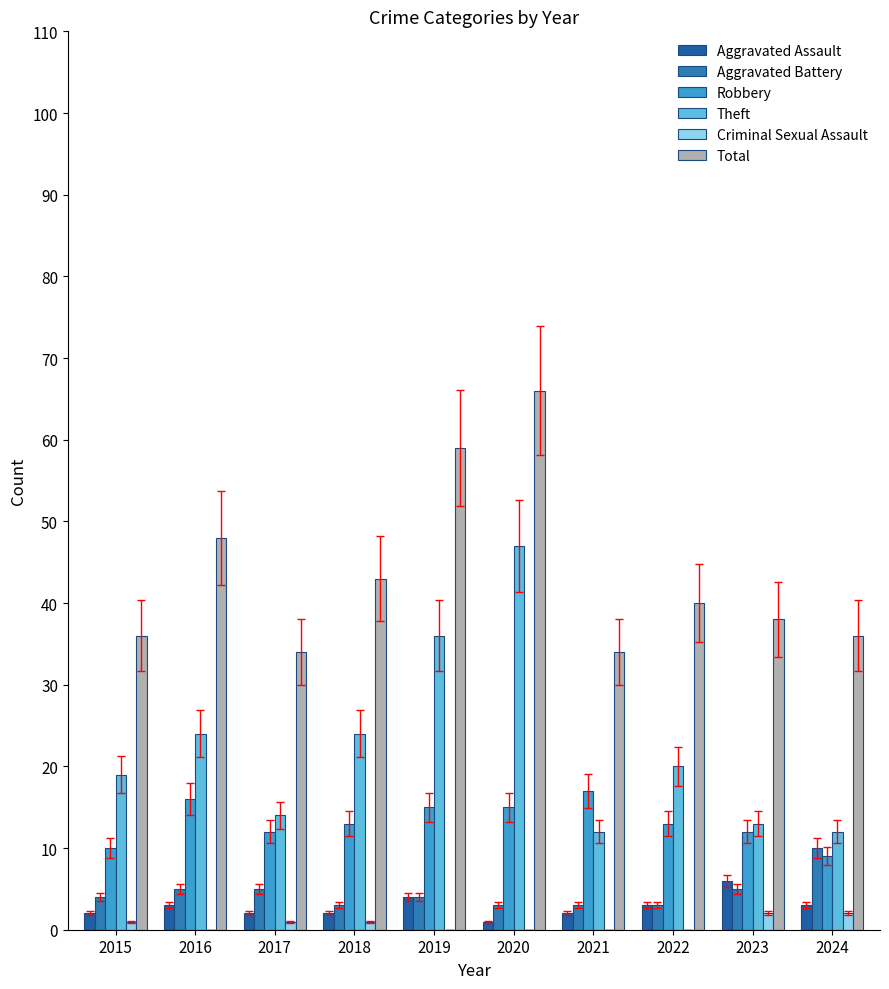

What is the difference between the Criminal Sexual Assault values at 2020 and 2015?

1